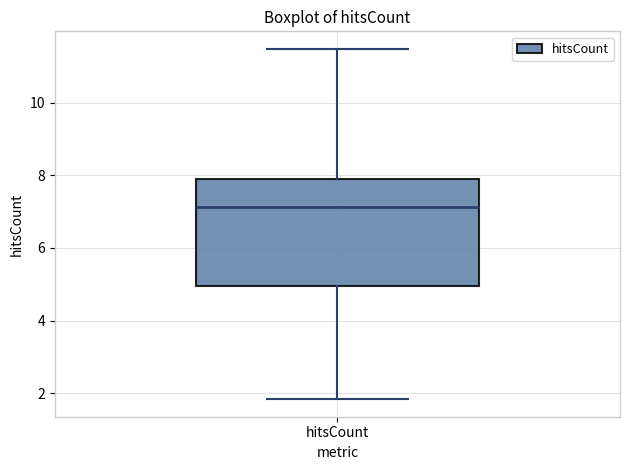

Transcribe this box plot: give where the median line is, the range the box spans, and where the two whiskers end, as read against the y-axis. The values are not printed on the chart, so give them approximately, as read against the axis.

median 7.2, box 5.0 to 7.8, whiskers 1.8 to 11.4